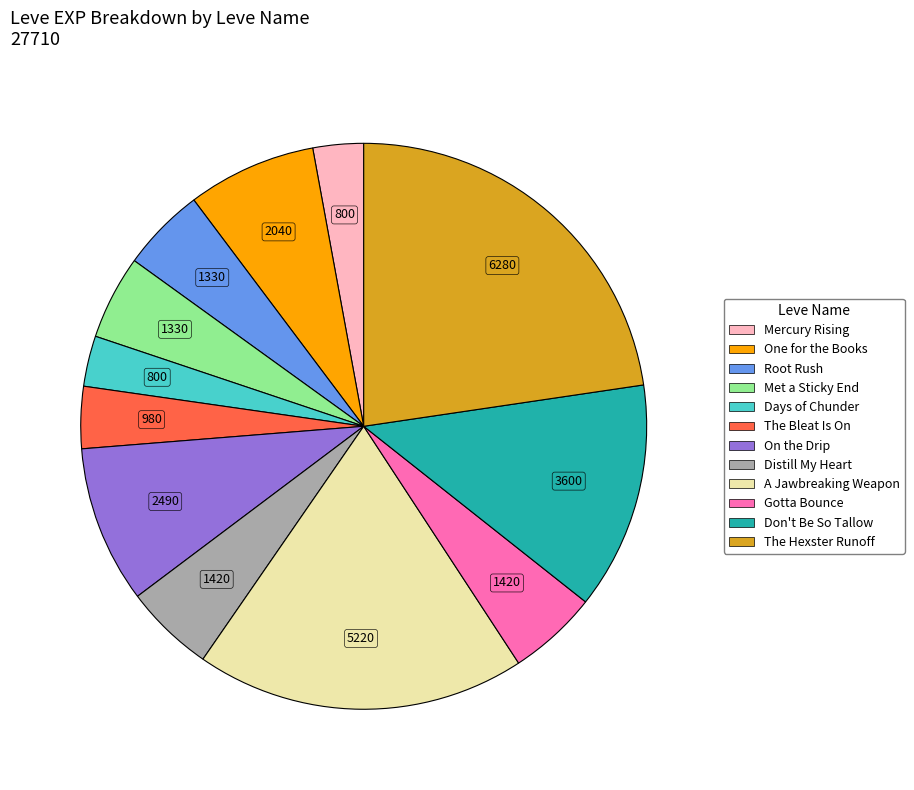

Does The Hexster Runoff represent more than half of the total?

No